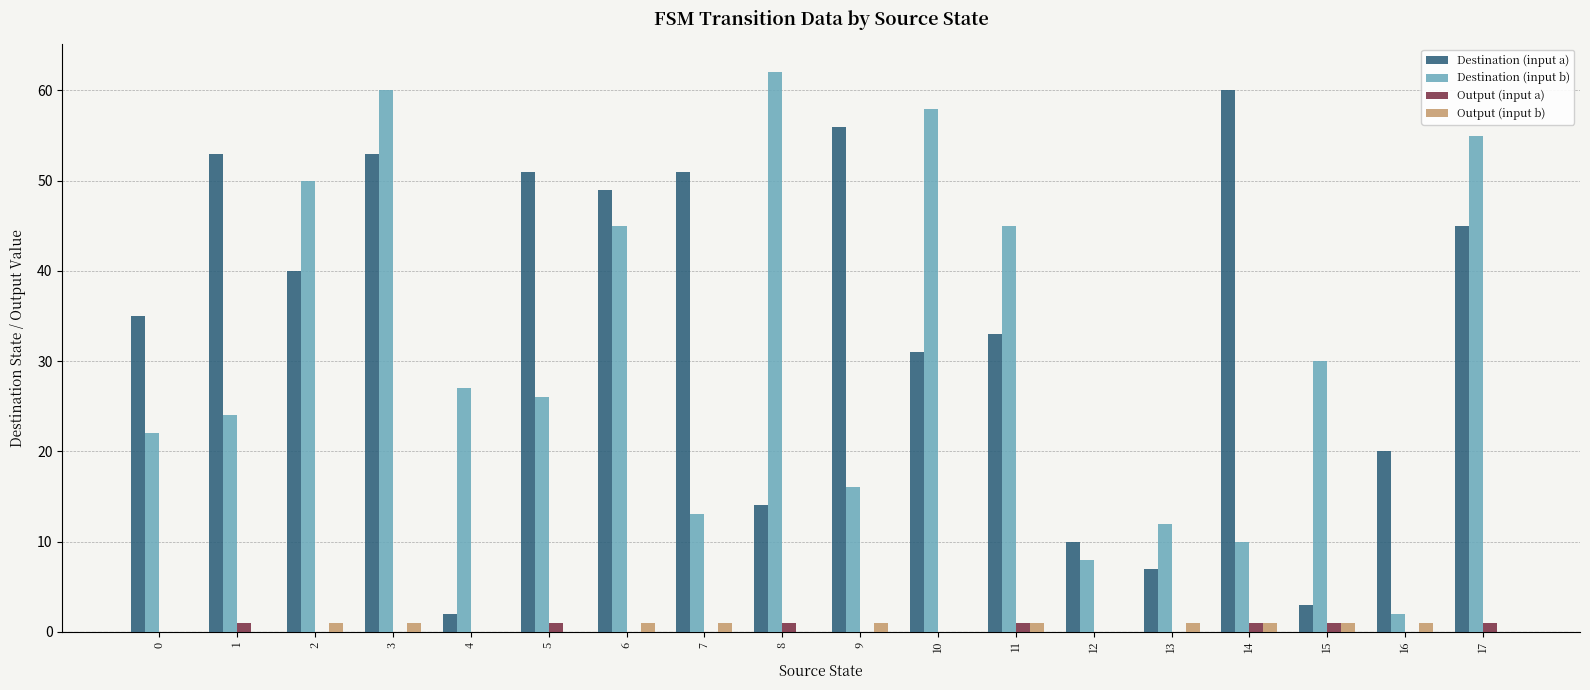

How many distinct data groups are displayed?

4